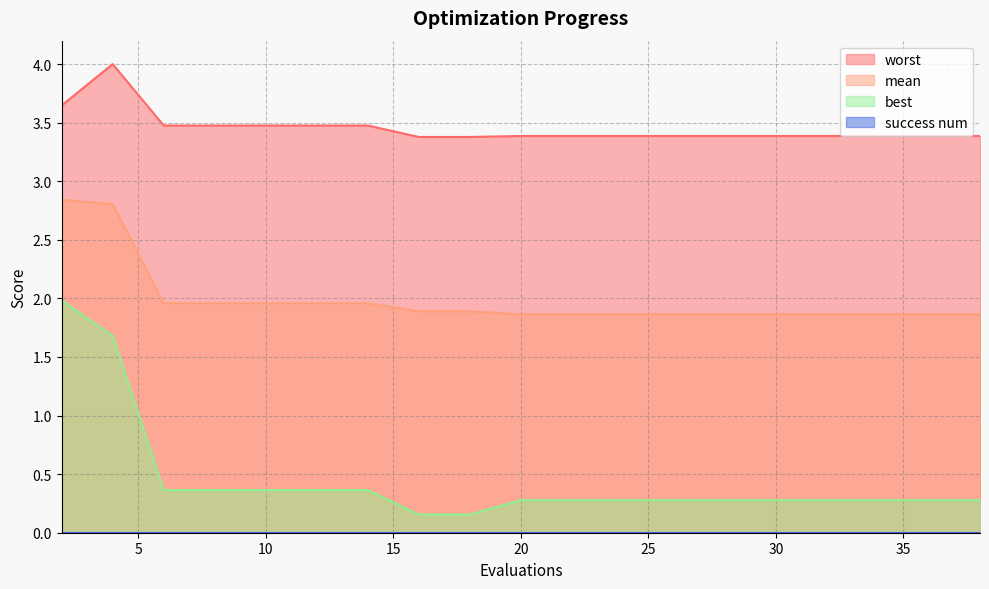

Which category has the lowest value in the best series?

16